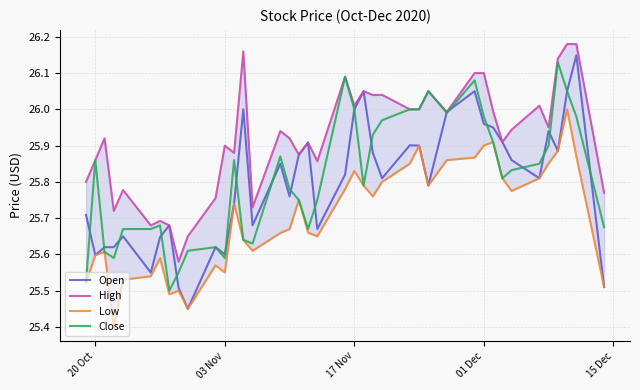

The value of Close at 17 Nov is 26.0. True or false?

True